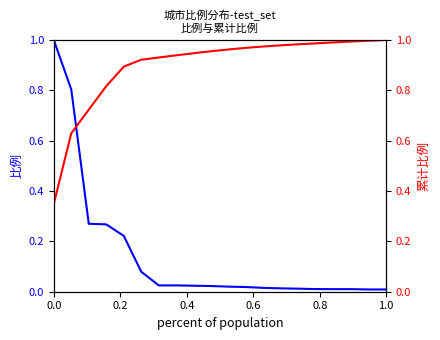

True or false: 累计比例 has a value of 1.0 at 1.0.

True